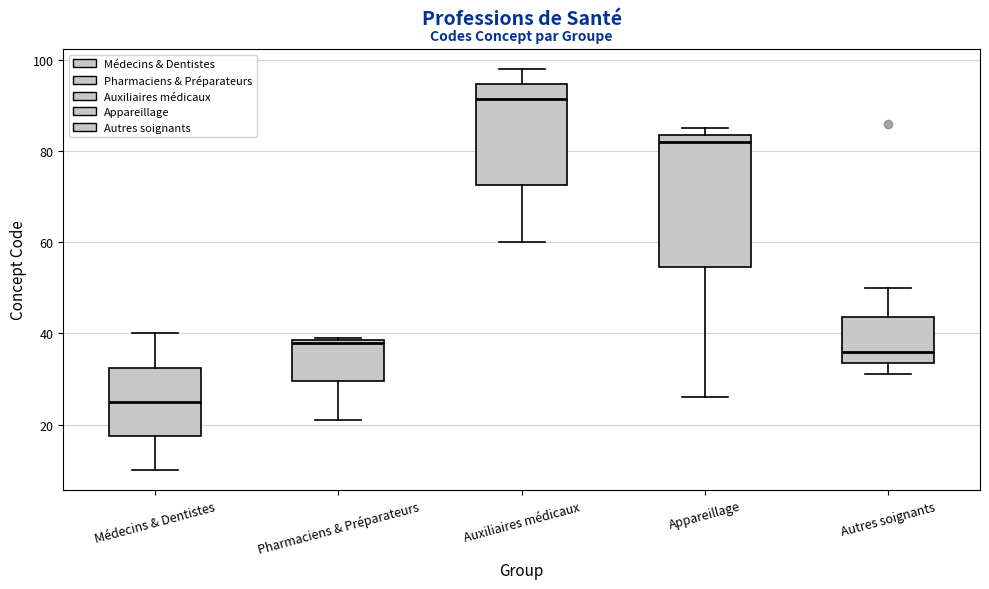

Reading left to right, read every box against the y-axis: the position of its median line, the range the box covers, and the ends of its whiskers. The values are not printed on the chart, so give them approximately, as read against the axis.

Médecins & Dentistes: median 26, box 18 to 32, whiskers 10 to 40
Pharmaciens & Préparateurs: median 38, box 30 to 38, whiskers 22 to 40
Auxiliaires médicaux: median 92, box 72 to 94, whiskers 60 to 98
Appareillage: median 82, box 54 to 84, whiskers 26 to 86
Autres soignants: median 36, box 34 to 44, whiskers 32 to 50